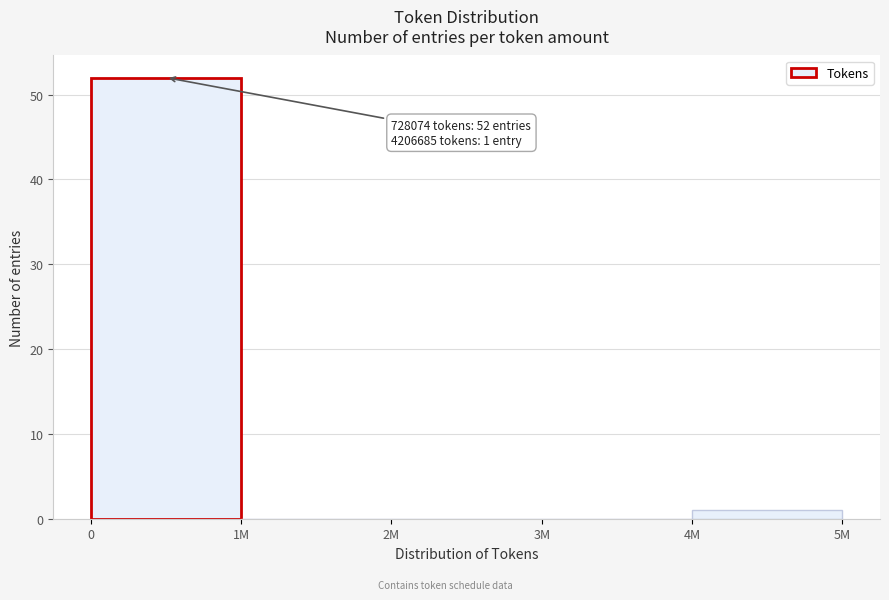

Reading left to right, what are all the values shown in this chart?

0=52	1M=0	2M=0	3M=0	4M=1